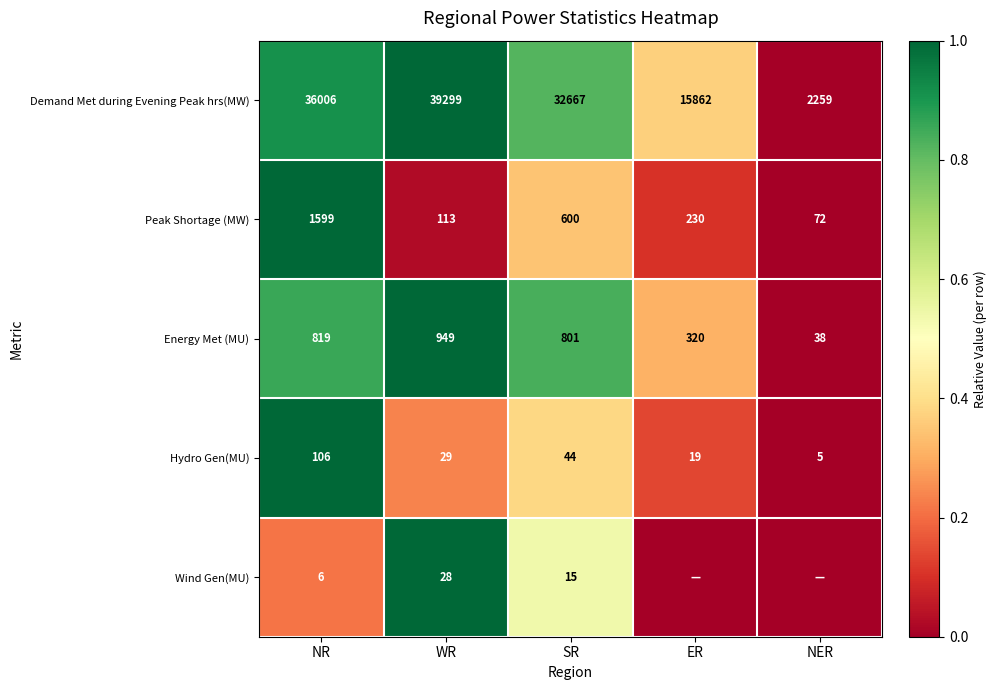

At how many categories does at least one series exceed 0?

4